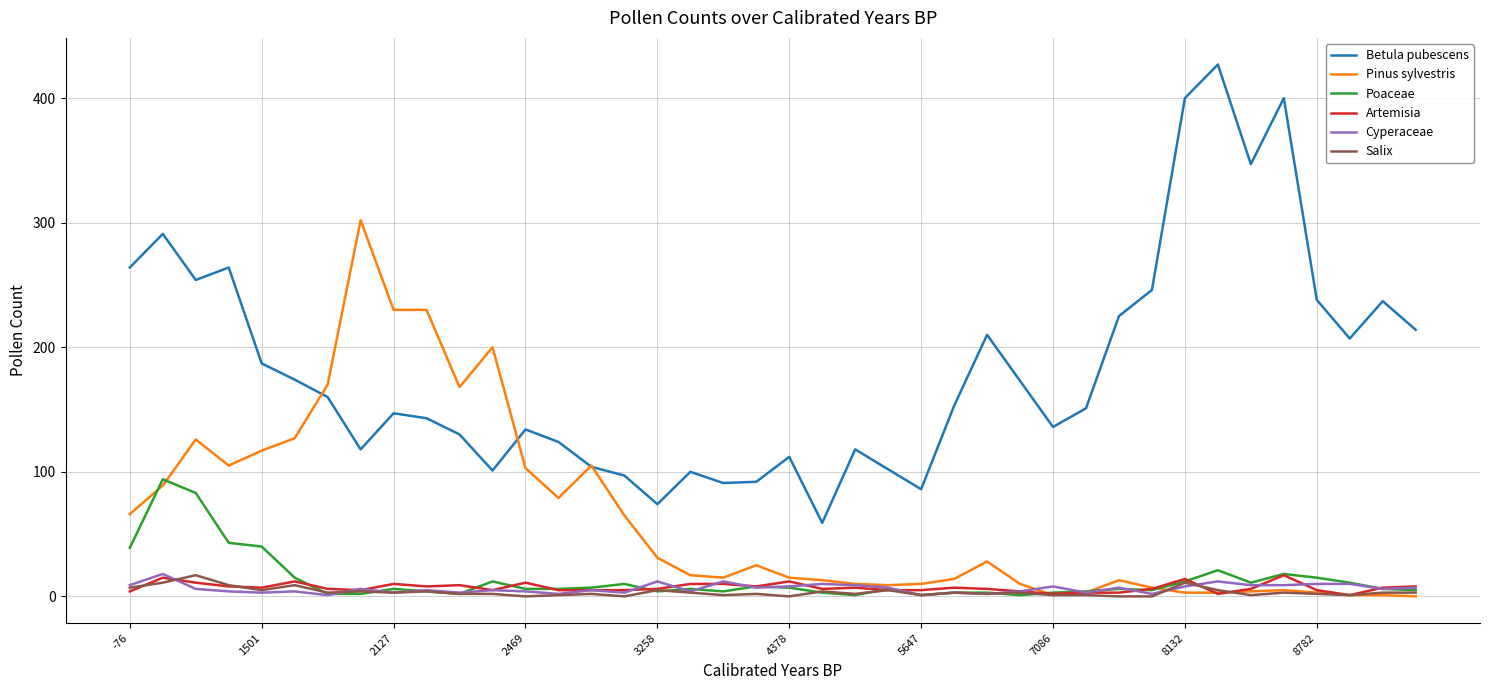

What is the maximum value for Cyperaceae?

18